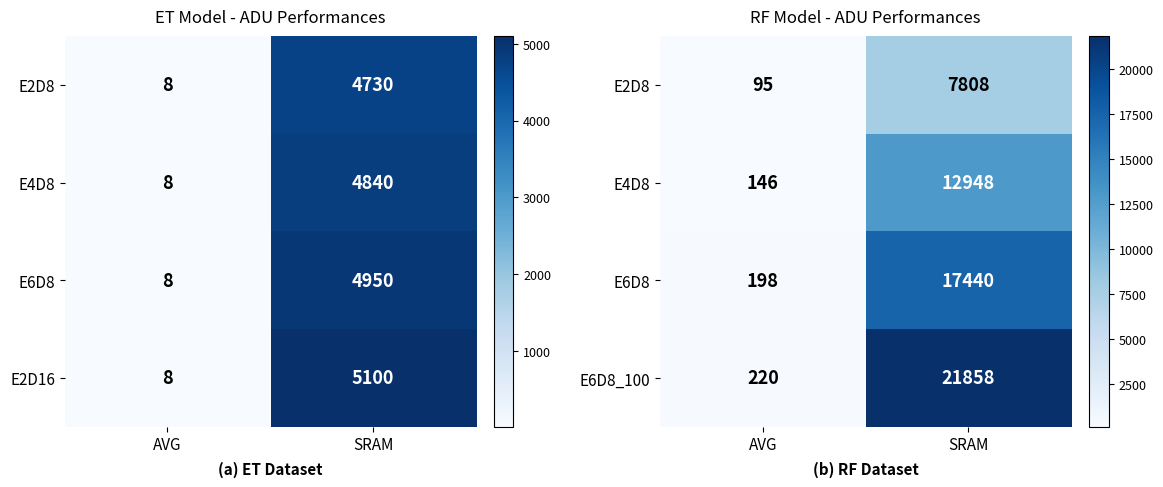

List the labels in order of E2D16 value, largest first.

SRAM, AVG